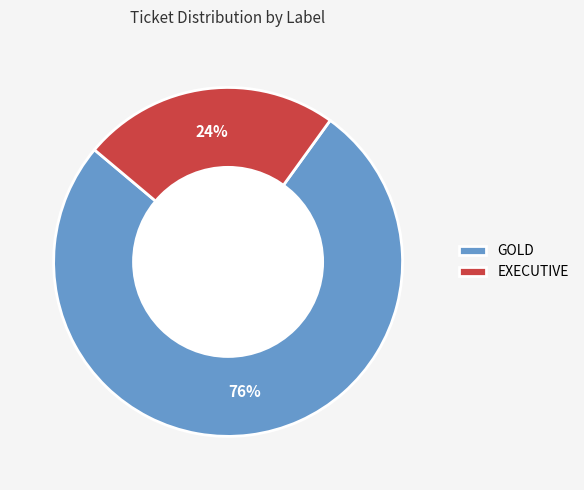

What is the ratio of the value at GOLD to the value at EXECUTIVE?

3.2